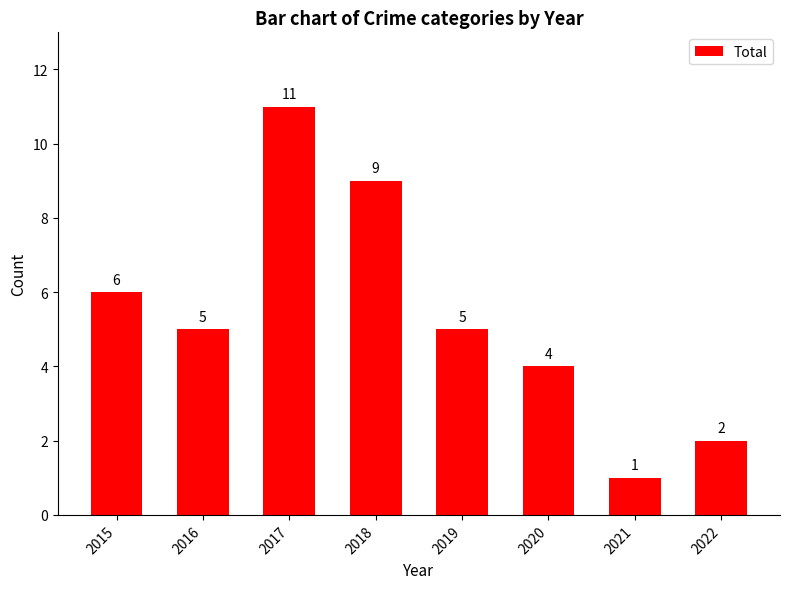

Count the number of categories in the chart.

8